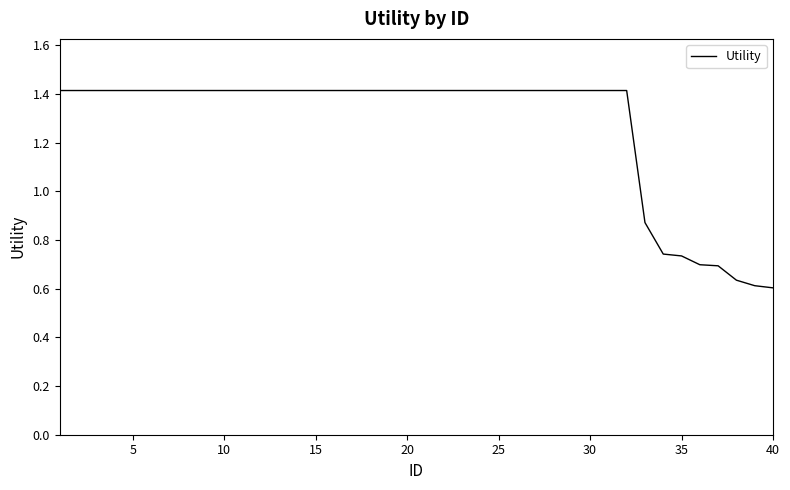

What is the difference between the maximum and minimum values?

0.8